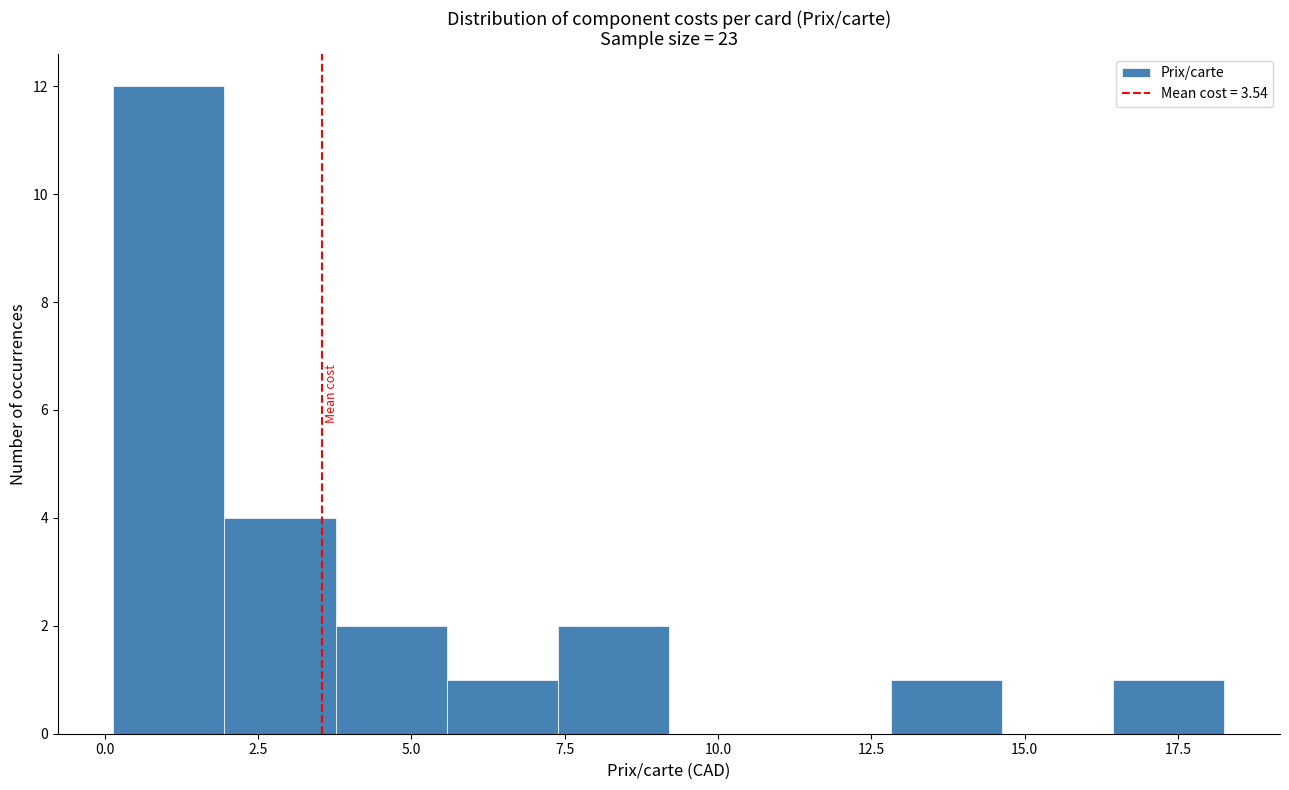

Read against the x-axis, roughly where is the centre of the tallest bar?

1.0